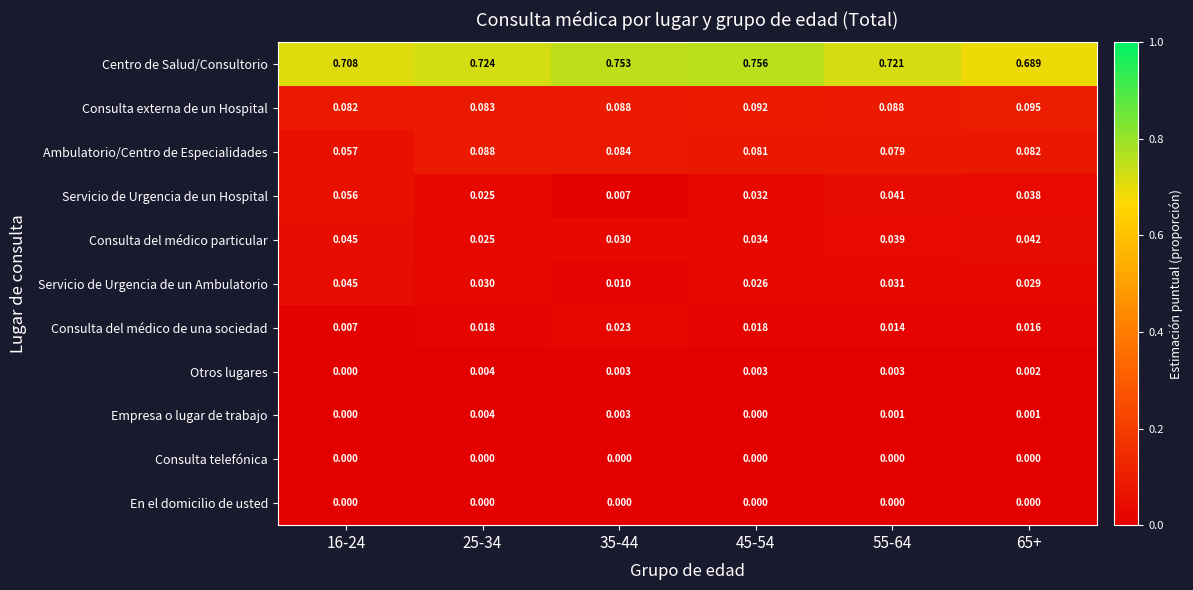

Which series has the largest total across all categories?

Centro de Salud/Consultorio